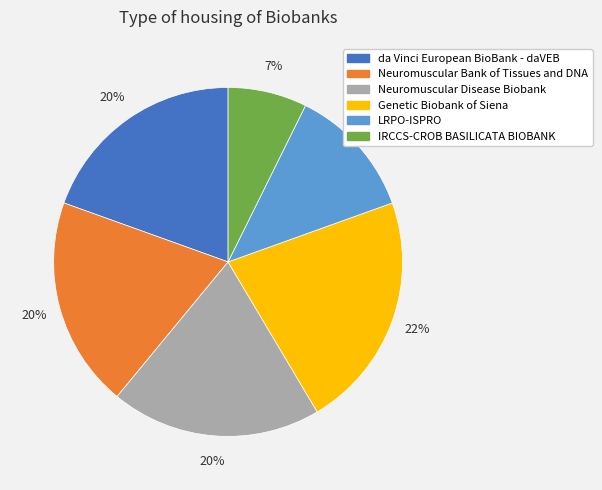

What is the ratio of the value at Neuromuscular Bank of Tissues and DNA to the value at Genetic Biobank of Siena?

0.9